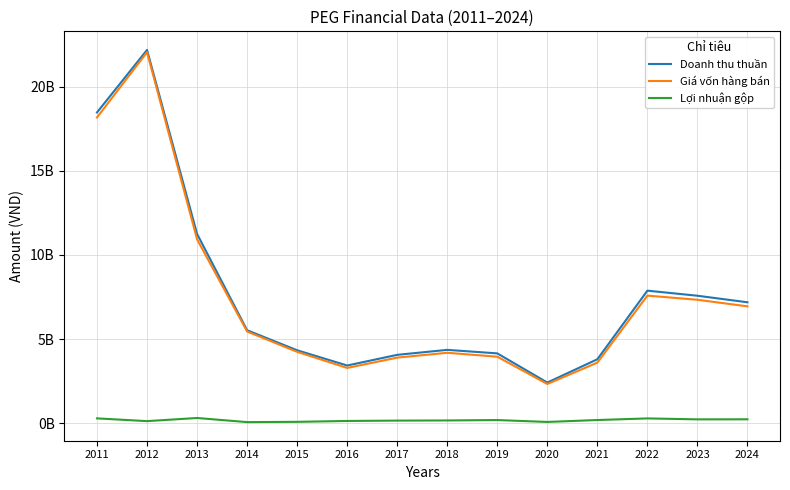

Does the chart display data point markers on the line(s)?

No